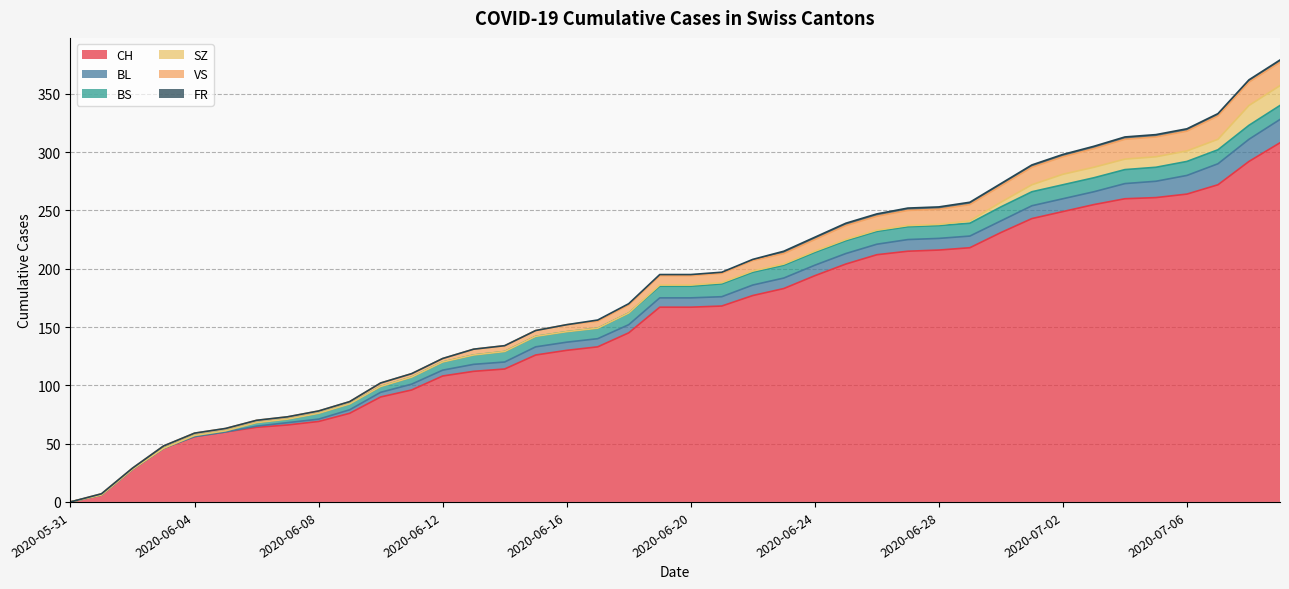

Does the chart have visible grid lines?

Yes